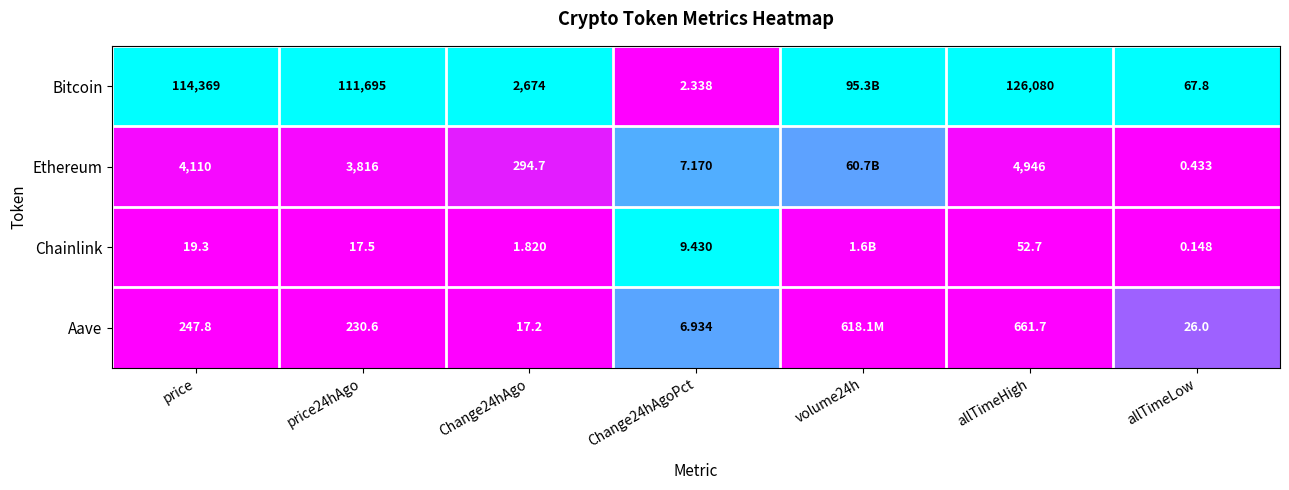

Is the value of Bitcoin at allTimeHigh greater than the value of Aave at Change24hAgo?

Yes